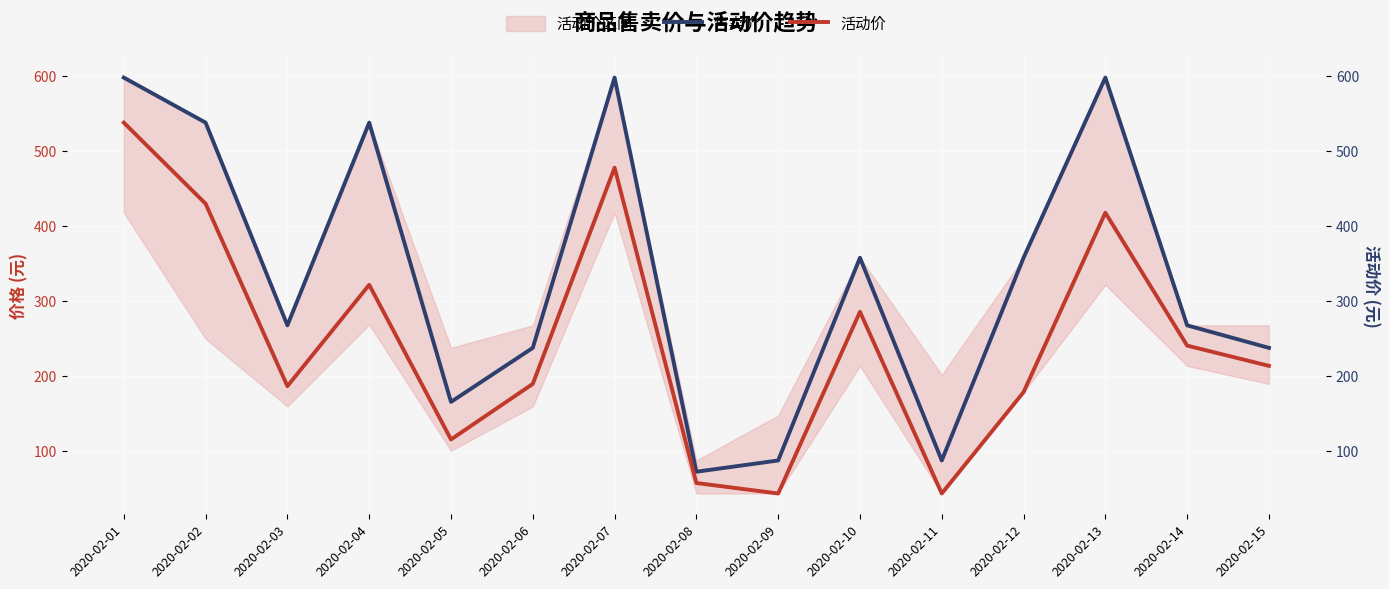

Which has a higher value, 2020-02-03 or 2020-02-12?

2020-02-12